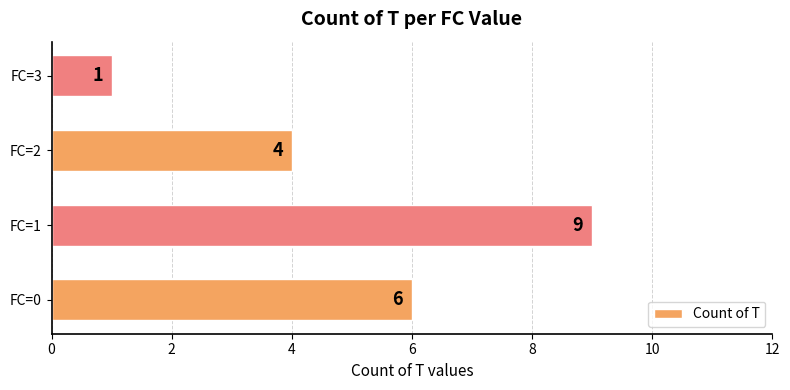

The value at FC=2 is 4. True or false?

True